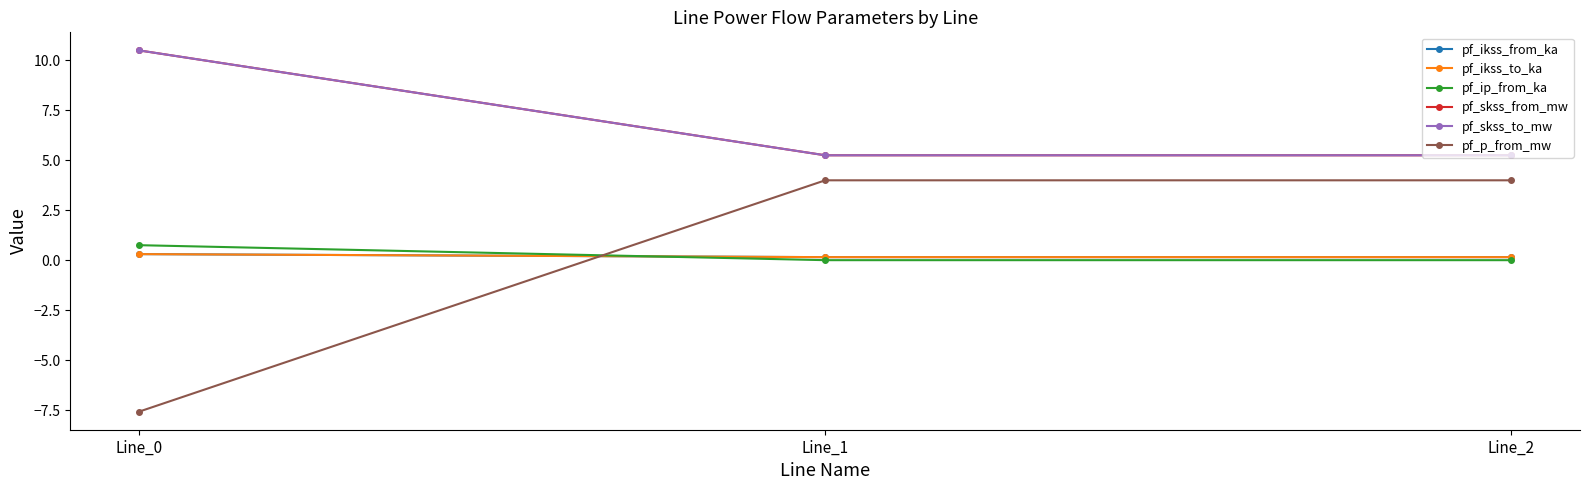

Reading left to right, list all the values displayed in this chart.

pf_ikss_from_ka: 0.3	0.2	0.2
pf_ikss_to_ka: 0.3	0.2	0.2
pf_ip_from_ka: 0.7	0.0	0.0
pf_skss_from_mw: 10.5	5.2	5.2
pf_skss_to_mw: 10.5	5.2	5.2
pf_p_from_mw: -7.6	4.0	4.0